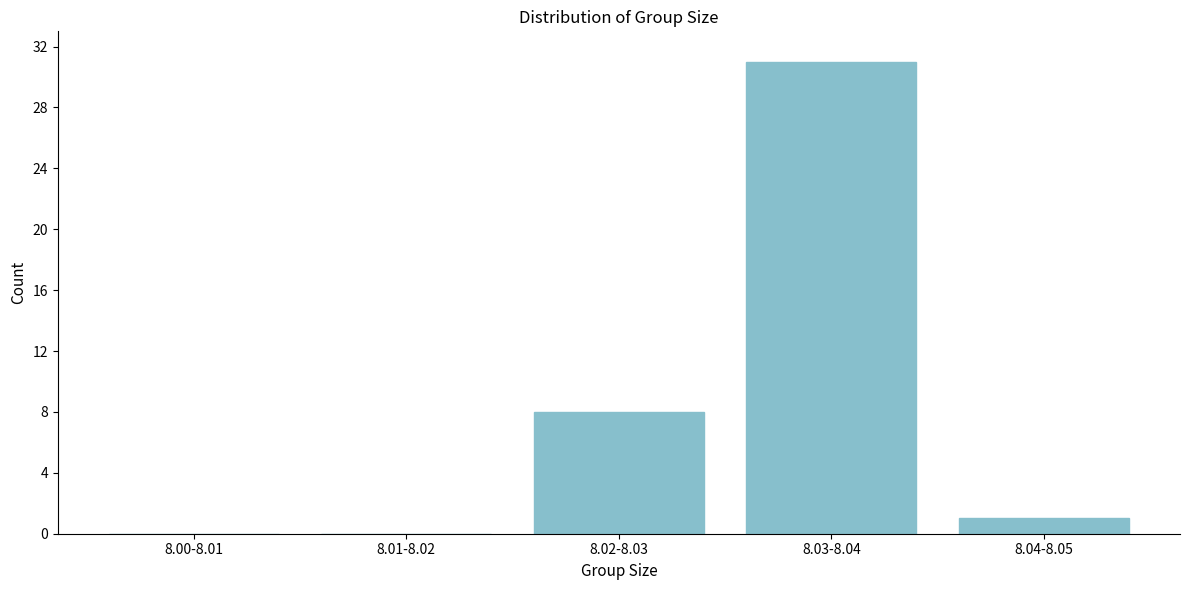

Reading right to left, list all the values displayed in this chart.

8.04-8.05=1	8.03-8.04=31	8.02-8.03=8	8.01-8.02=0	8.00-8.01=0